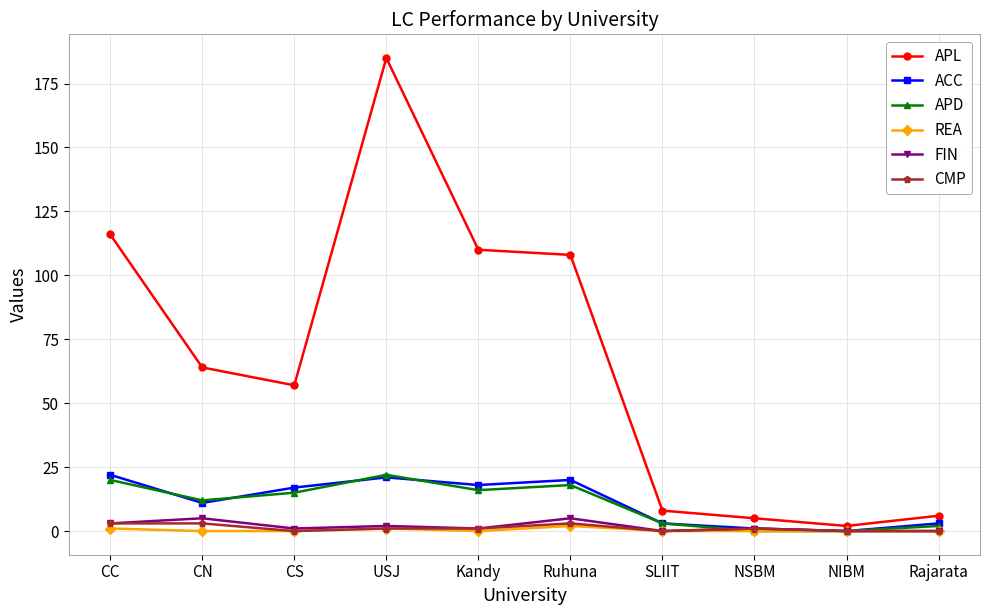

What is the label of the 8th point from the right?

CS